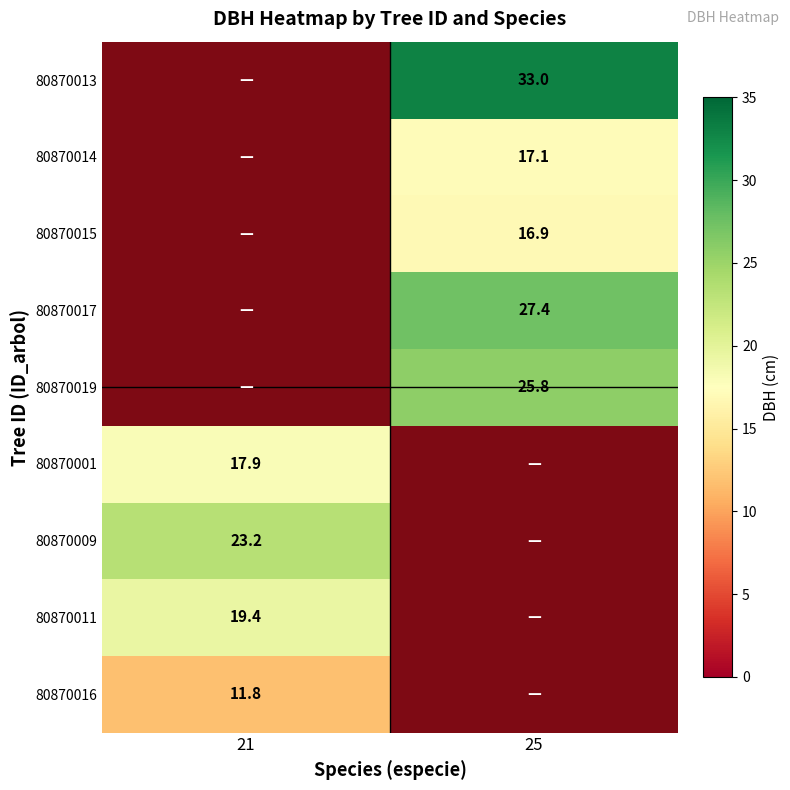

Where does the 80870001 series first go above 17?

21